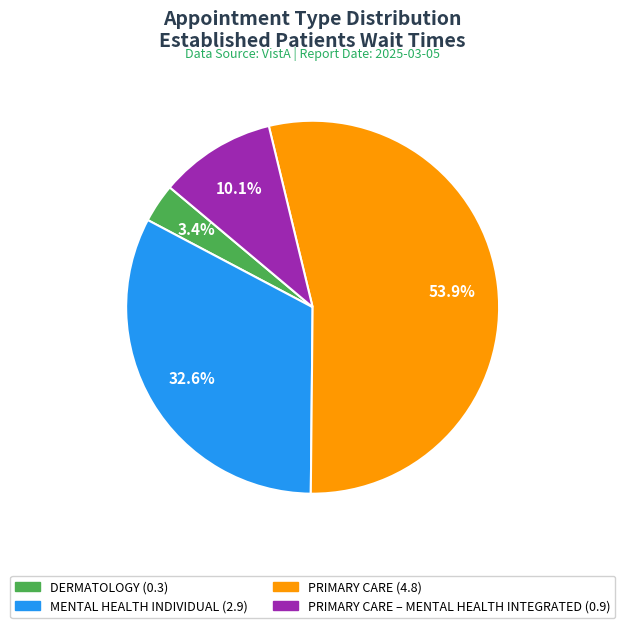

Does any single category account for the majority?

Yes